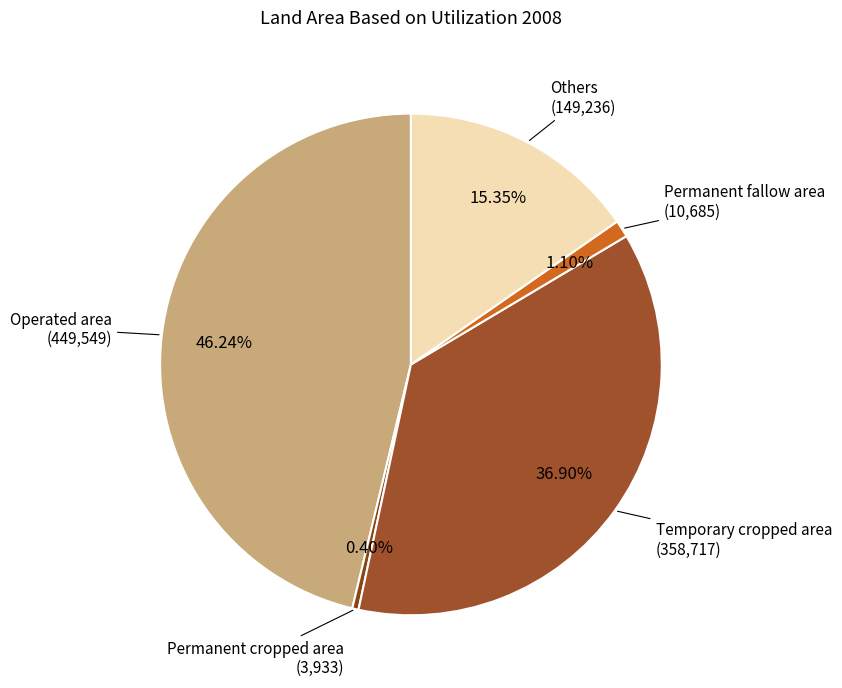

How many slices are in this pie chart?

5